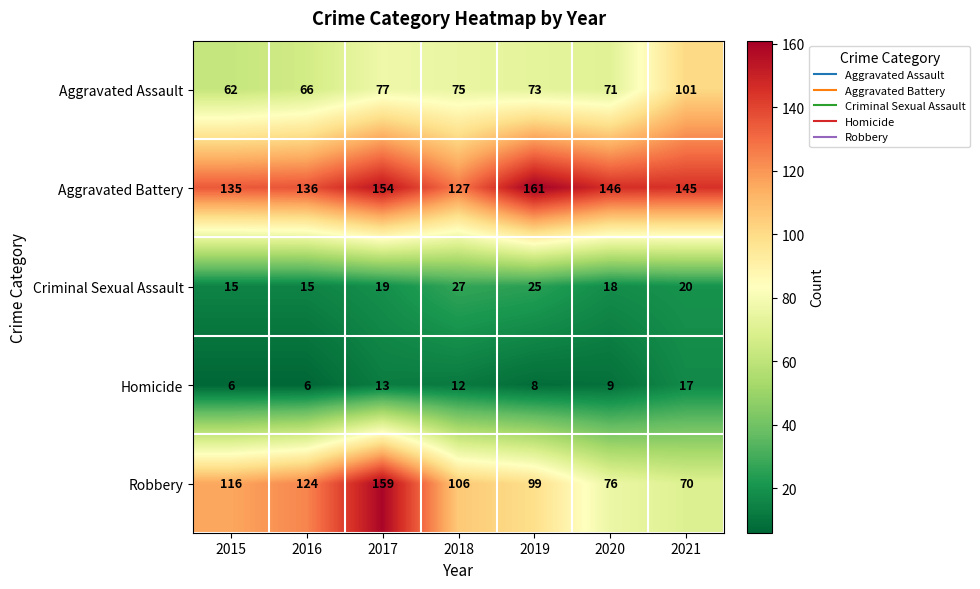

What is the sum of the Homicide values at 2019 and 2016?

14